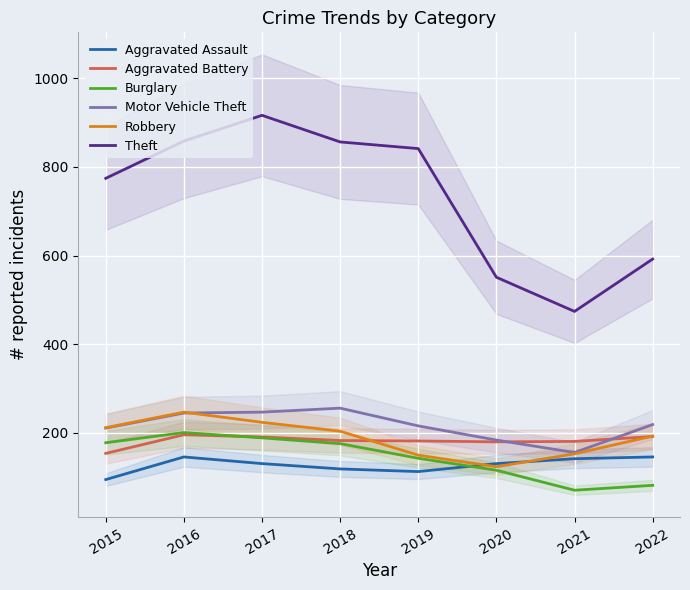

How many lines are shown in the chart?

6